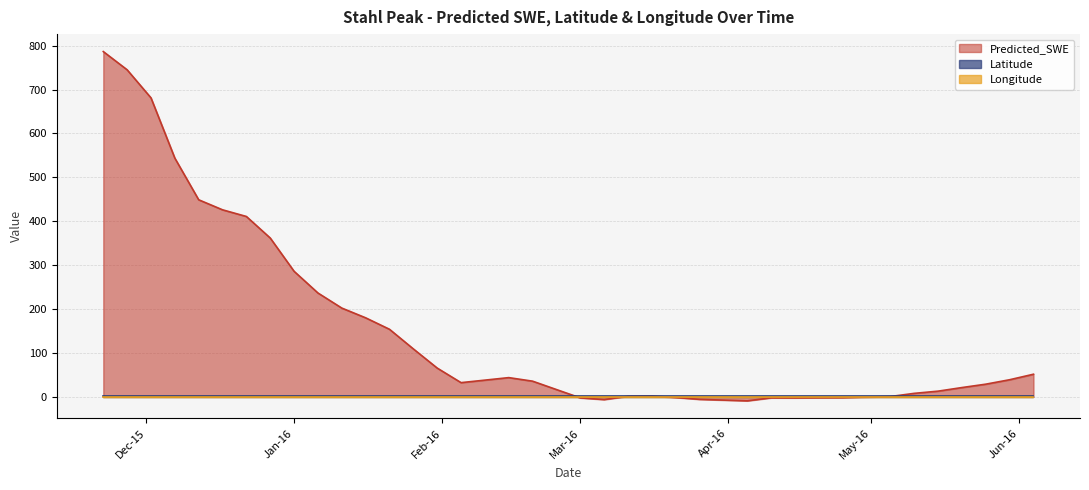

In Predicted_SWE, how many points are lower than both neighbors (excluding endpoints)?

4